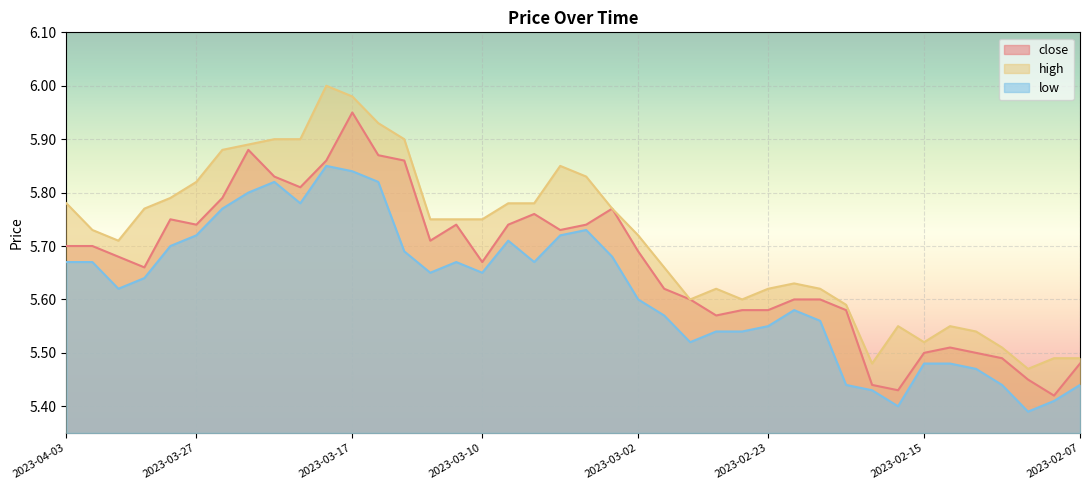

True or false: close has a value of 5.7 at 2023-03-14.

True